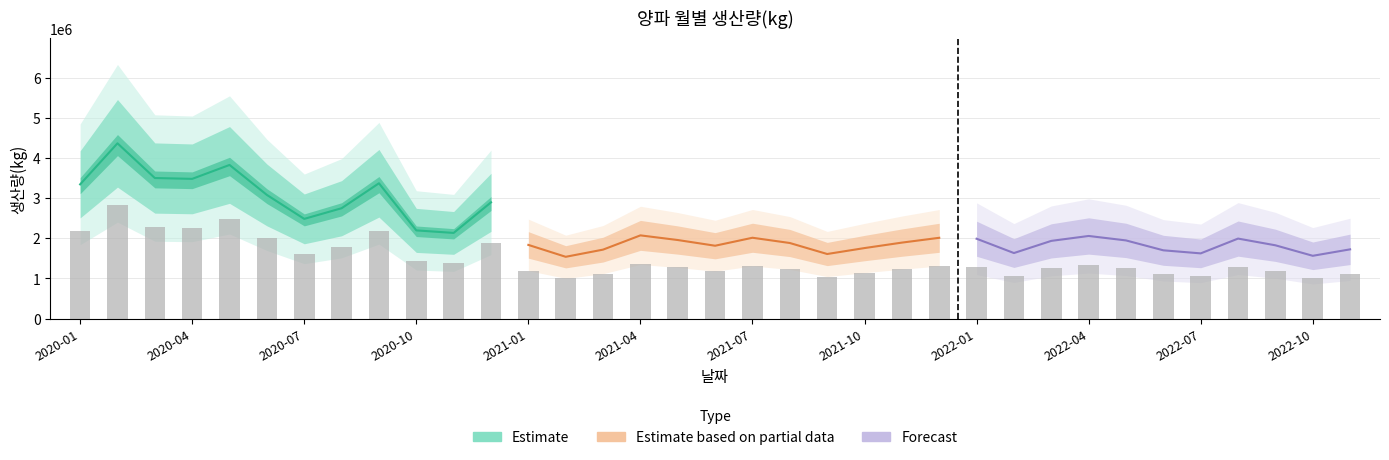

Which has a higher value, 2022-11 or 2022-08?

2022-08